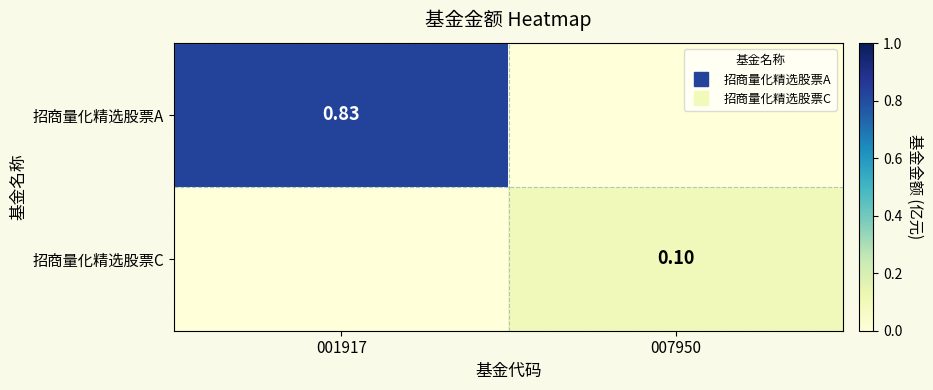

What is the average value of the 招商量化精选股票C series?

0.1